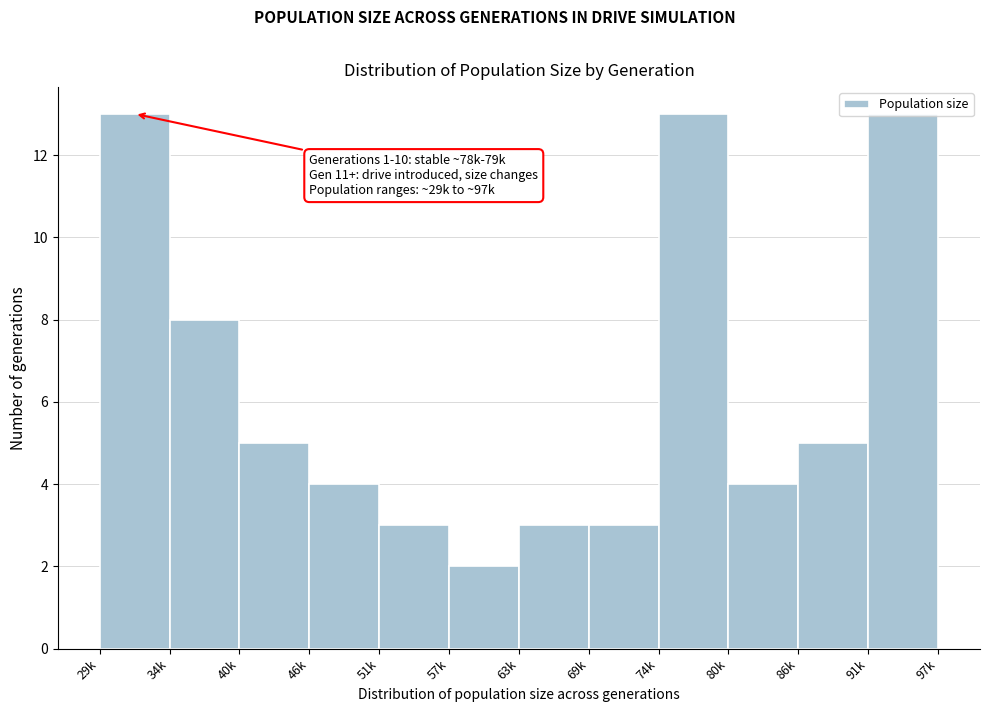

What is the value of the 1st bar from the left?

13